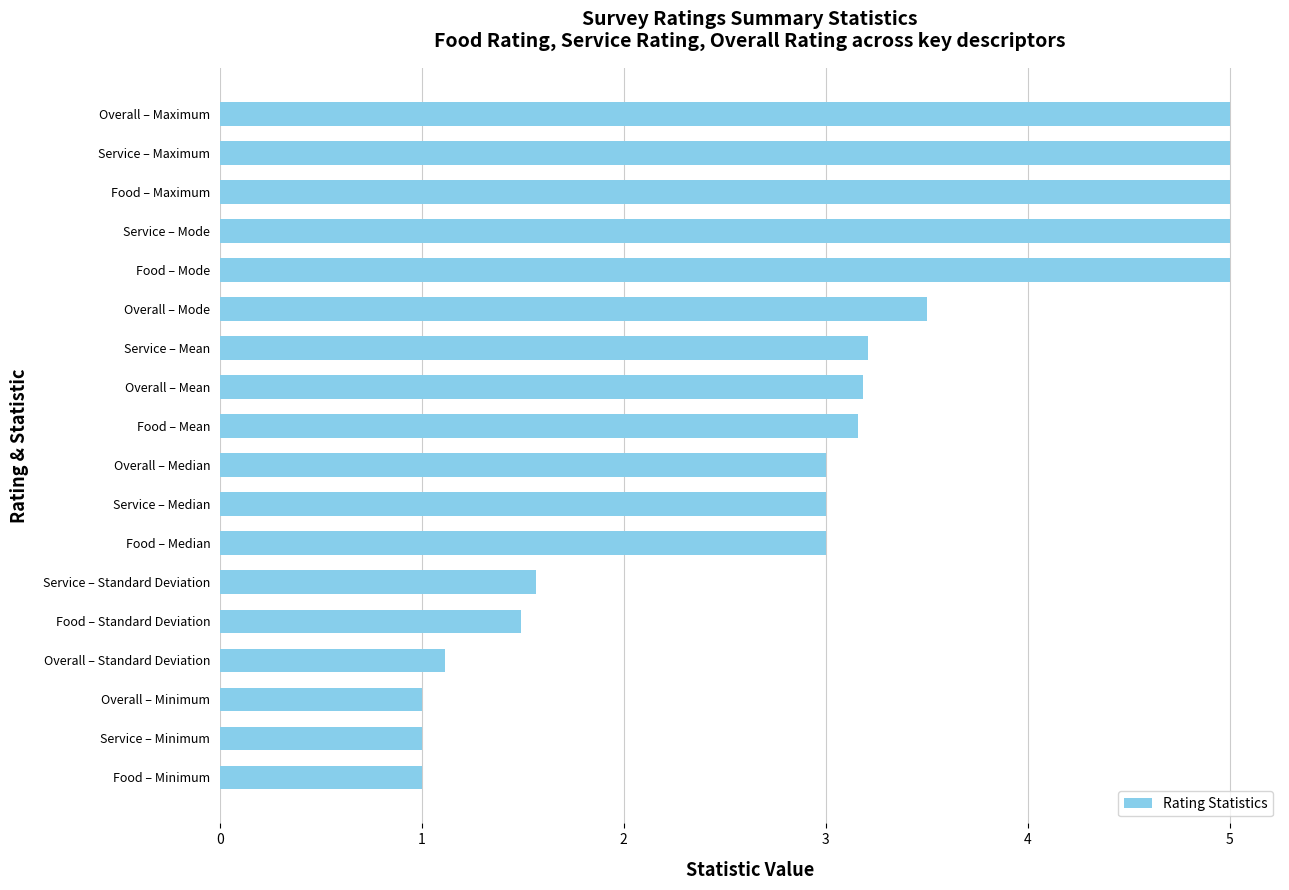

What is the sum of all values?

54.2